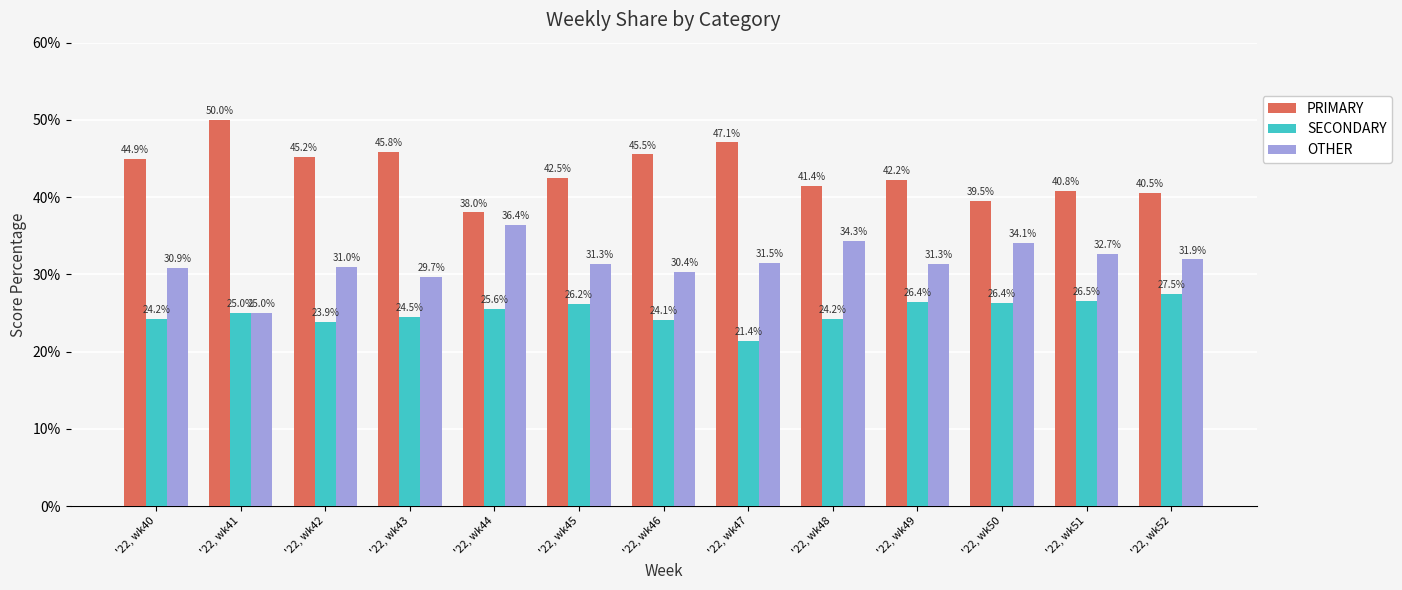

Which series has the largest range (max minus min)?

PRIMARY